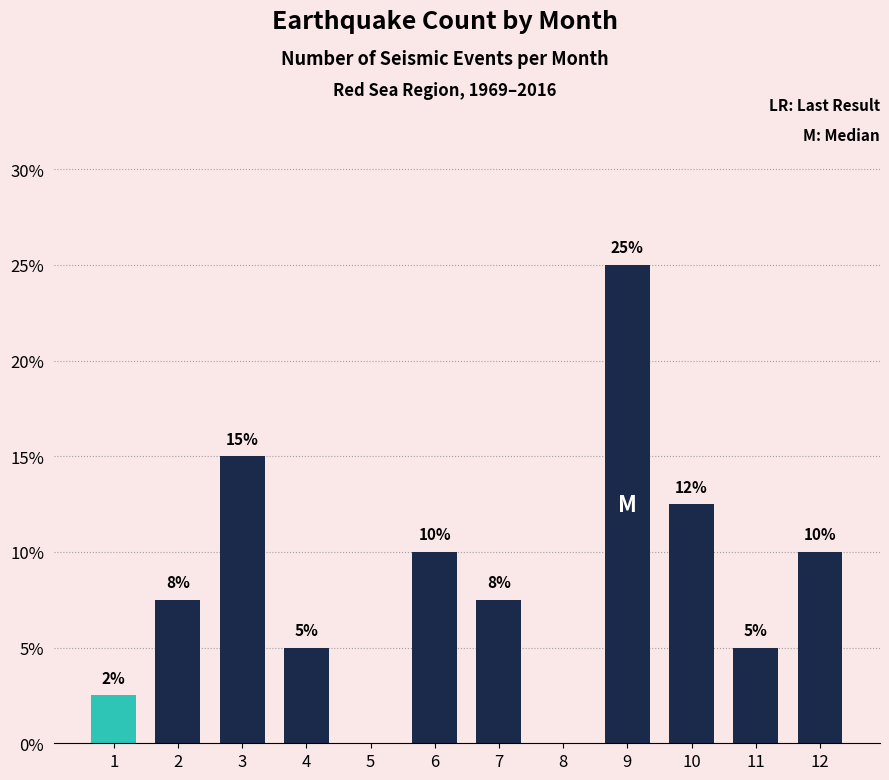

Is it true that the value at 10 is 20.3?

False